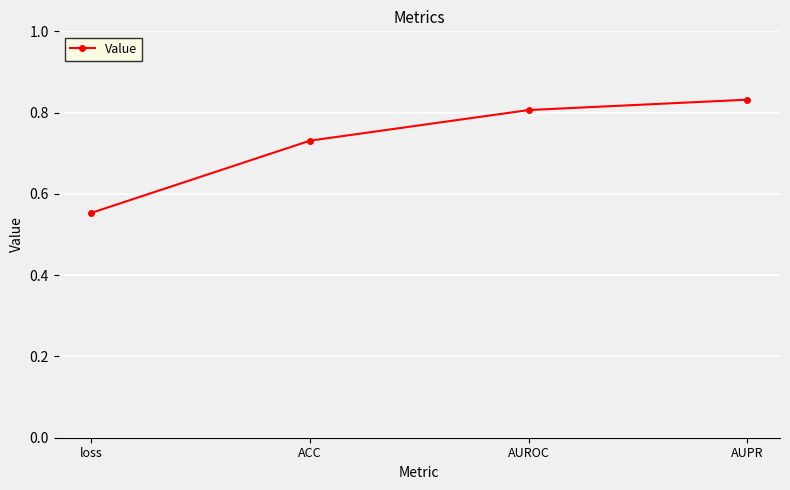

What is the difference between the maximum and minimum values?

0.3